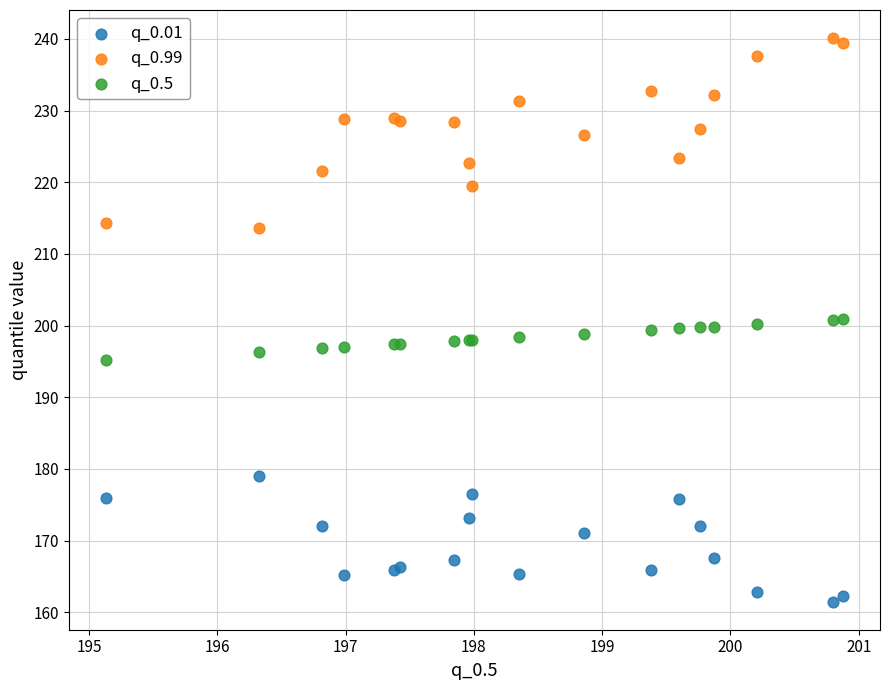

Which series reaches the maximum Y coordinate?

q_0.99